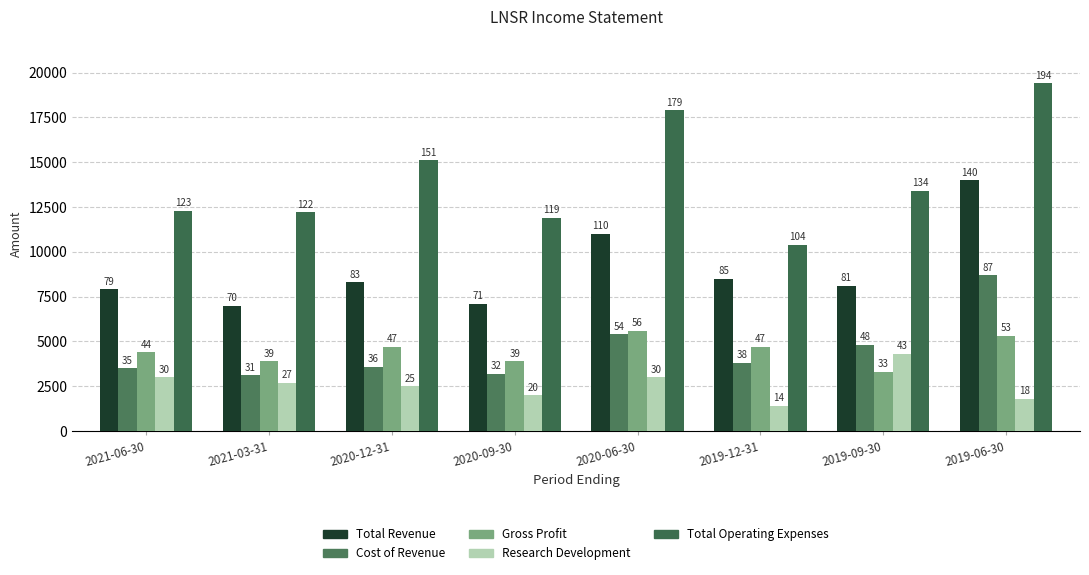

Which series changed the most between 2021-03-31 and 2019-09-30?

Cost of Revenue